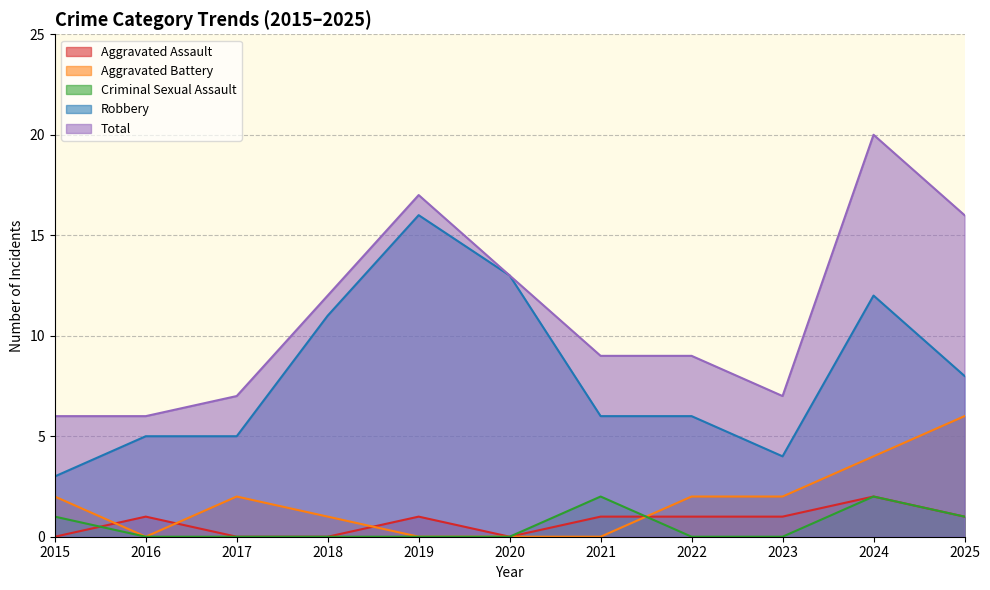

How many series are shown in this chart?

5